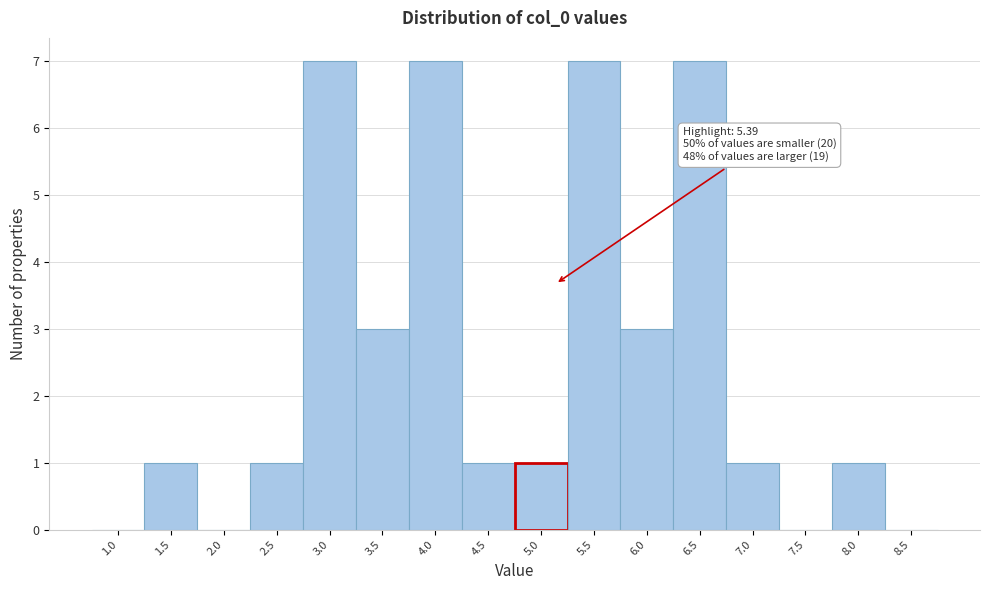

Reading left to right, transcribe all the data shown in this chart.

1.0=0	1.5=1	2.0=0	2.5=1	3.0=7	3.5=3	4.0=7	4.5=1	5.0=1	5.5=7	6.0=3	6.5=7	7.0=1	7.5=0	8.0=1	8.5=0